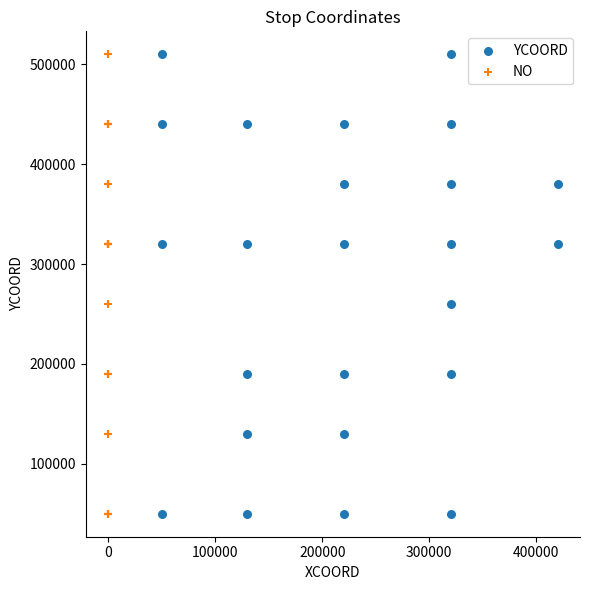

What are all the series names shown in the legend?

YCOORD, NO